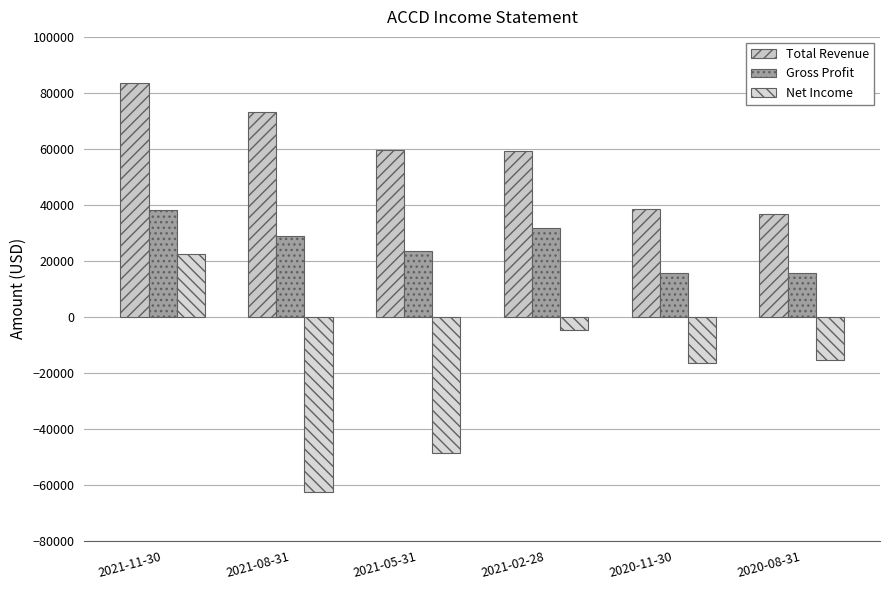

Count the number of categories in the chart.

6